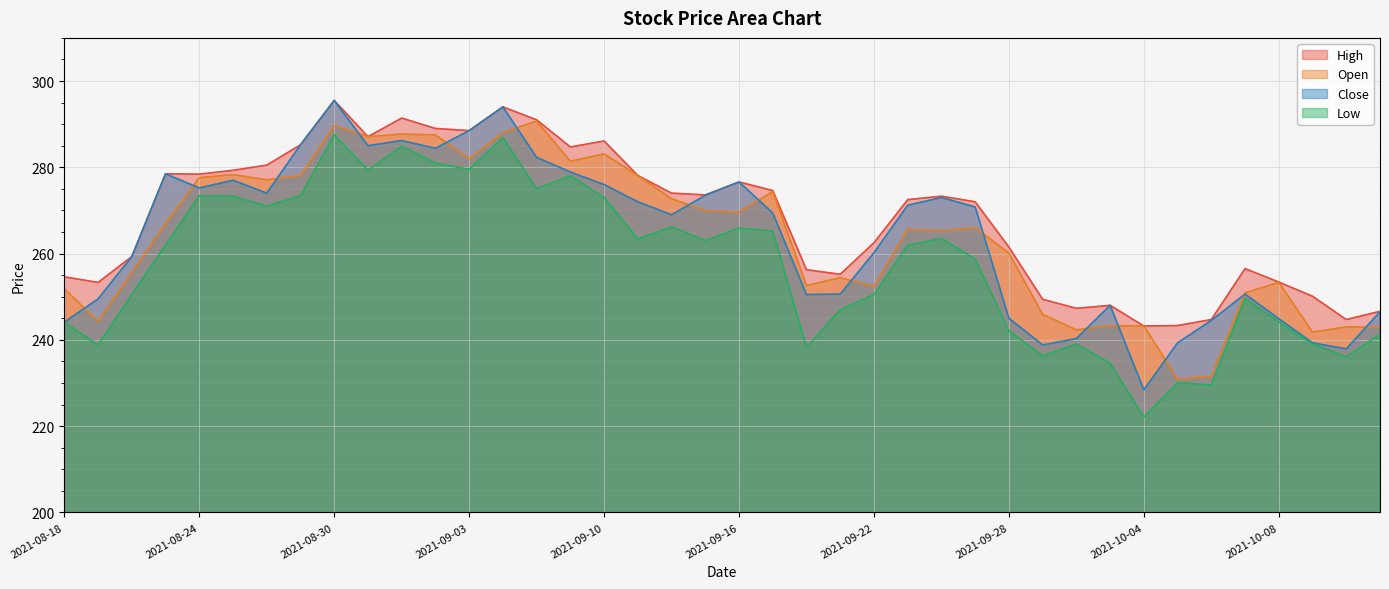

What value does the High series have at 2021-10-08?

253.4